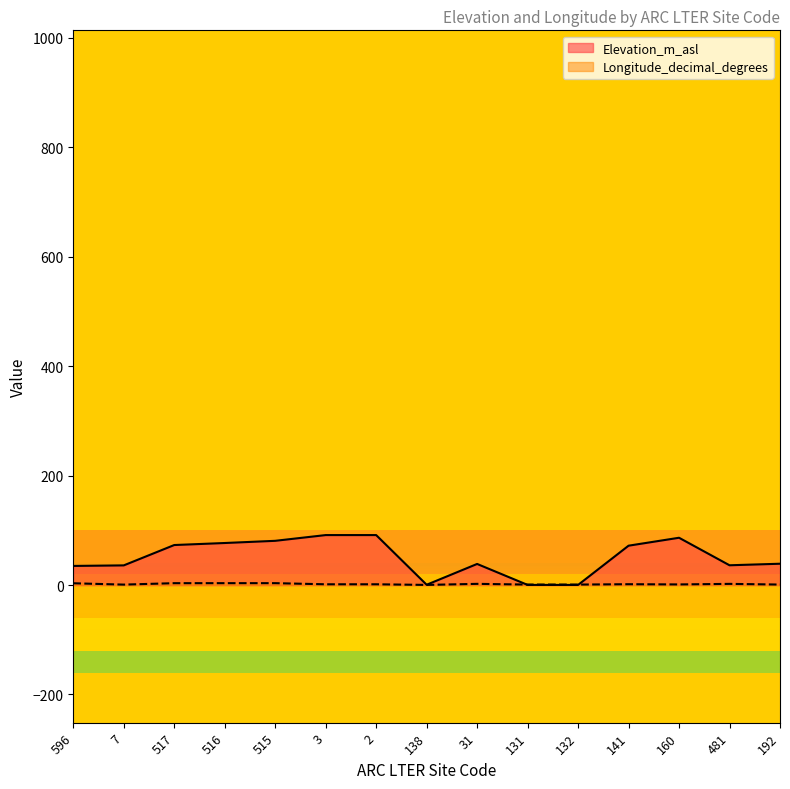

In Longitude_decimal_degrees, how many points are lower than both neighbors (excluding endpoints)?

4